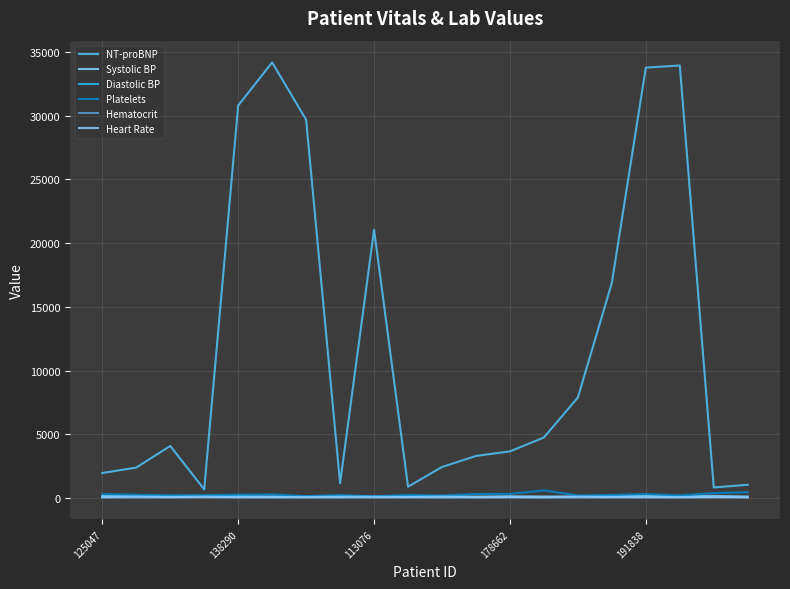

Does the chart display data point markers on the line(s)?

No